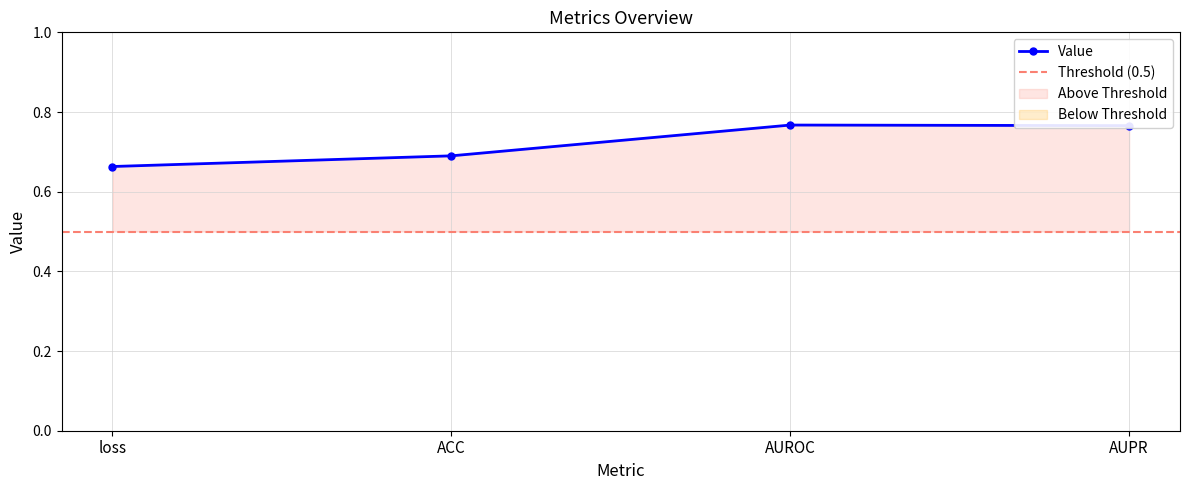

The value at AUPR is 0.8. True or false?

True